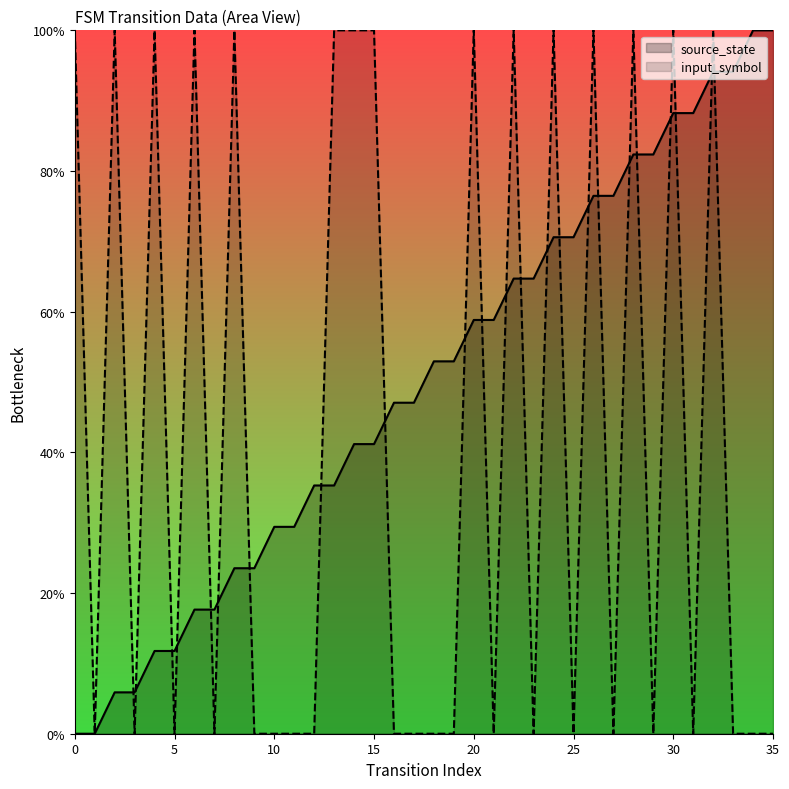

How many lines are shown in the chart?

2